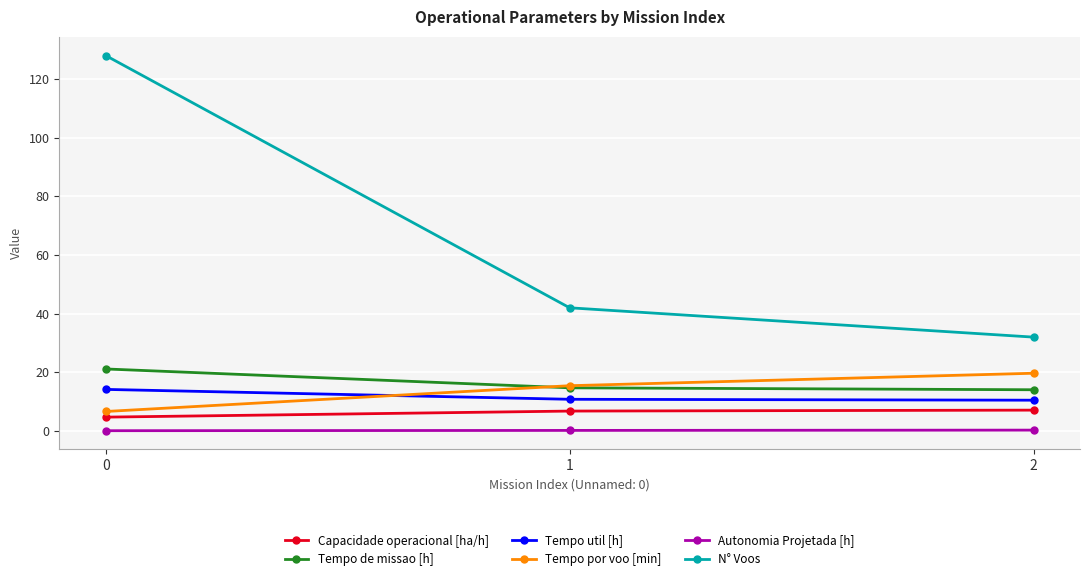

The value of Tempo de missao [h] at 0 is 8.4. True or false?

False